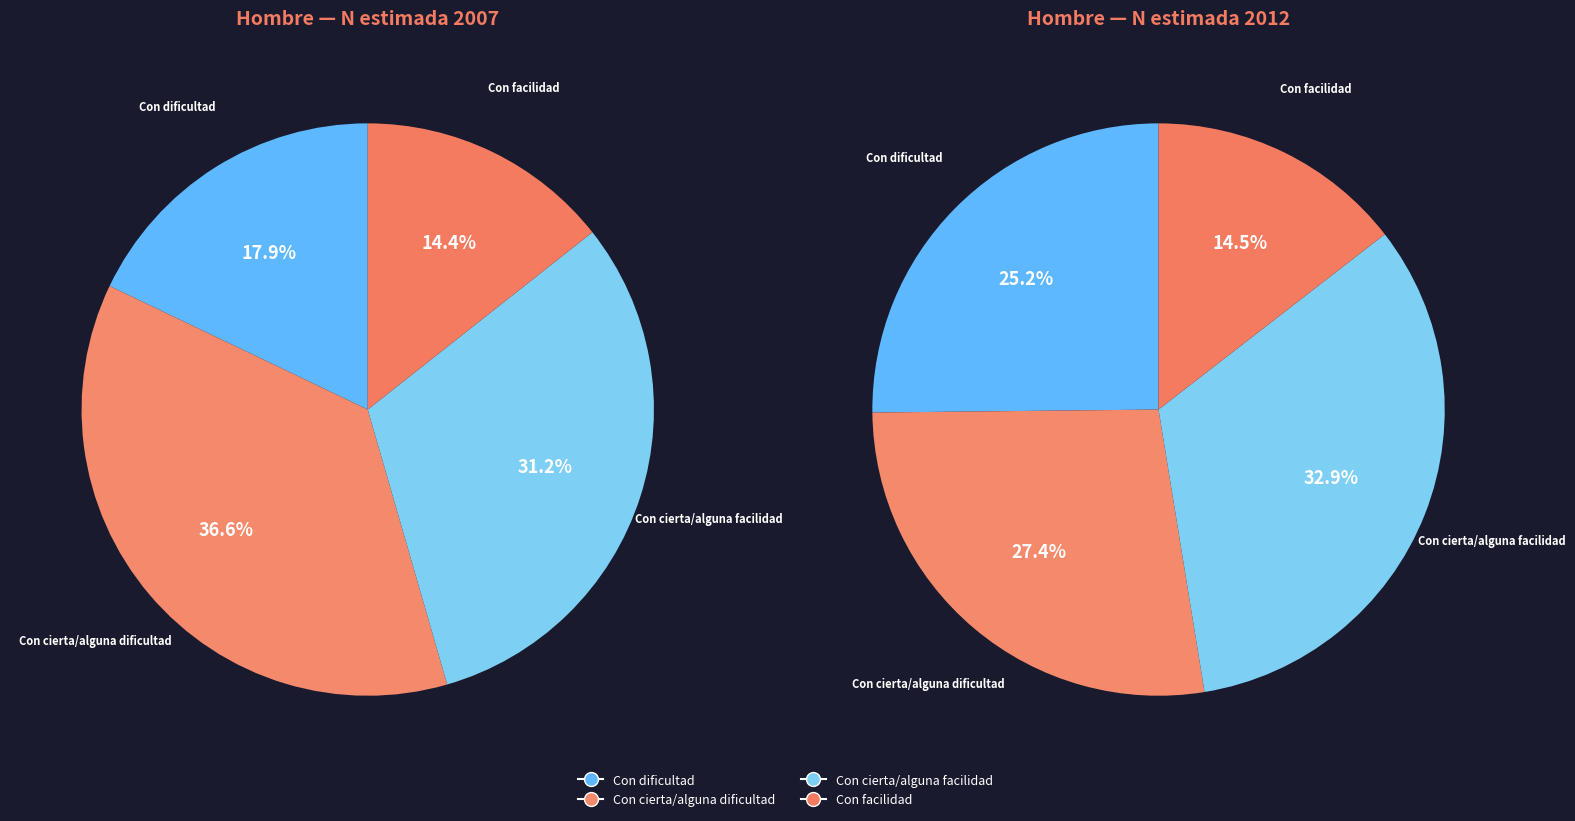

Approximately how many times larger is the value at Con facilidad compared to Con cierta/alguna dificultad?

0.4